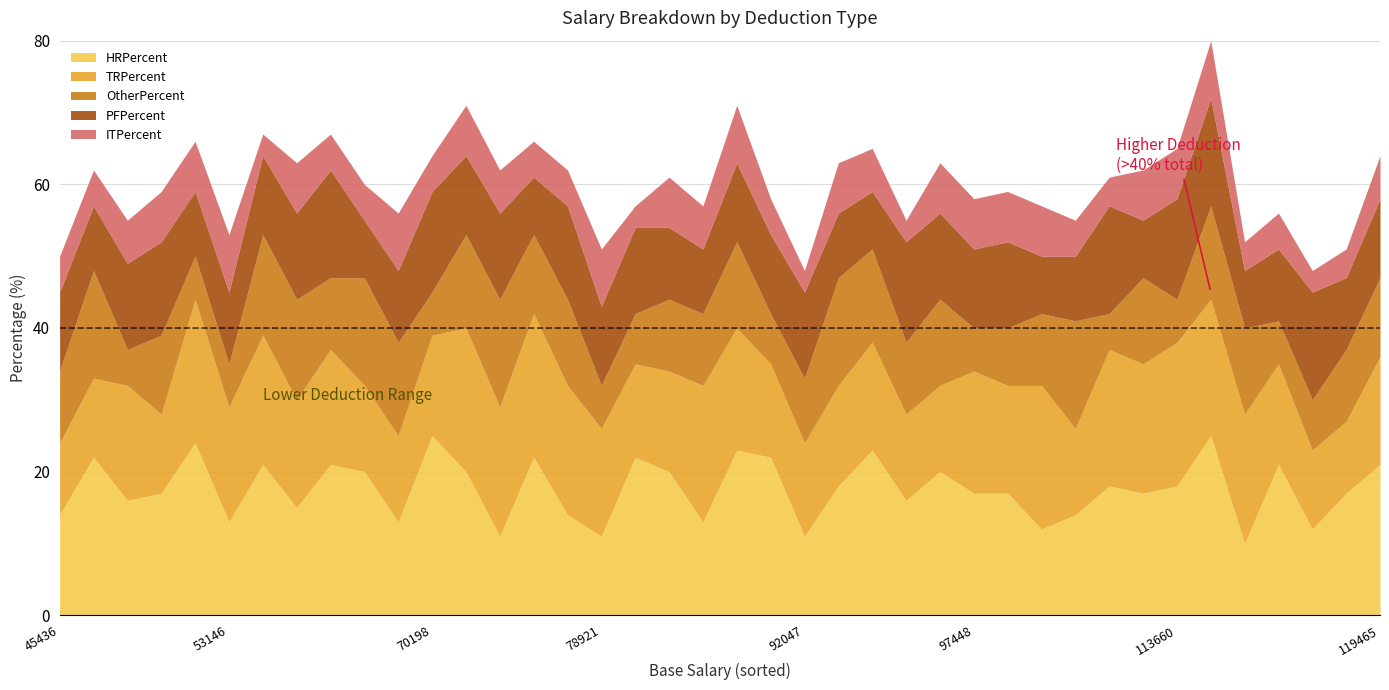

Is it true that PFPercent equals 8 at 93411?

True